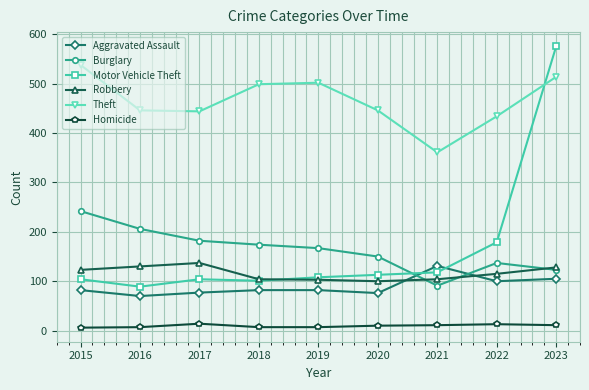

Which series has the widest spread of values?

Motor Vehicle Theft